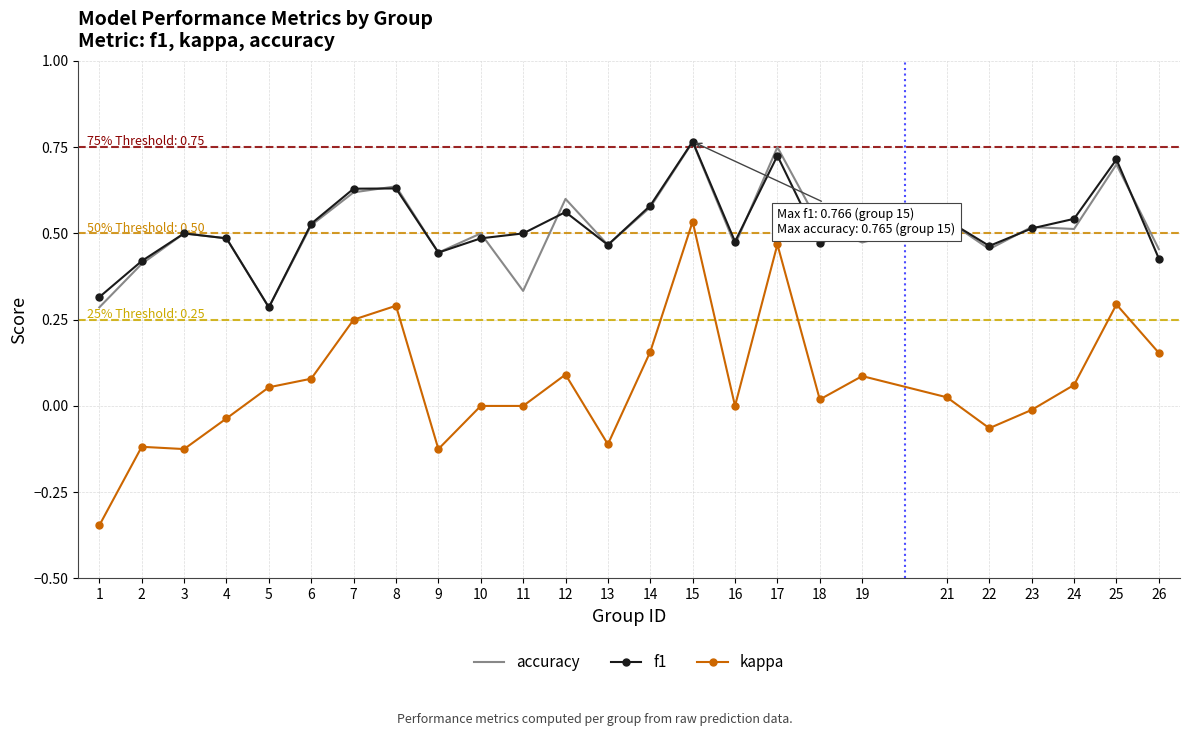

How many f1 values are between 0 and 1?

25